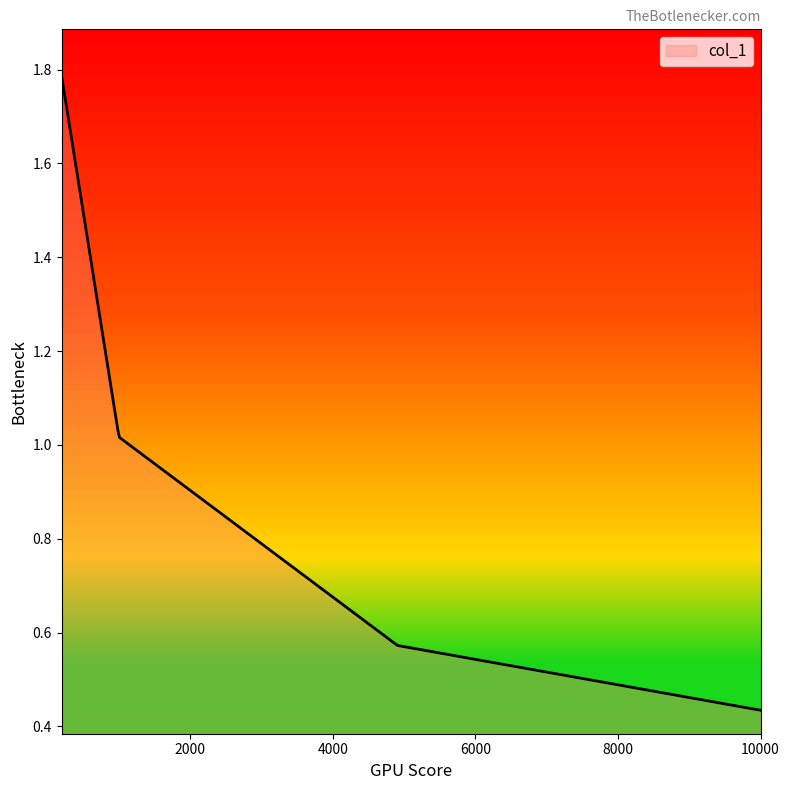

What is the sum of all values?

277.6